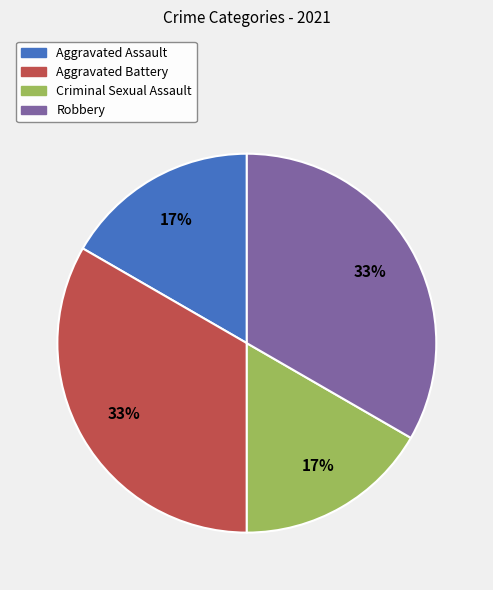

To the nearest percent, what is the combined percentage of Criminal Sexual Assault and Robbery?

50%